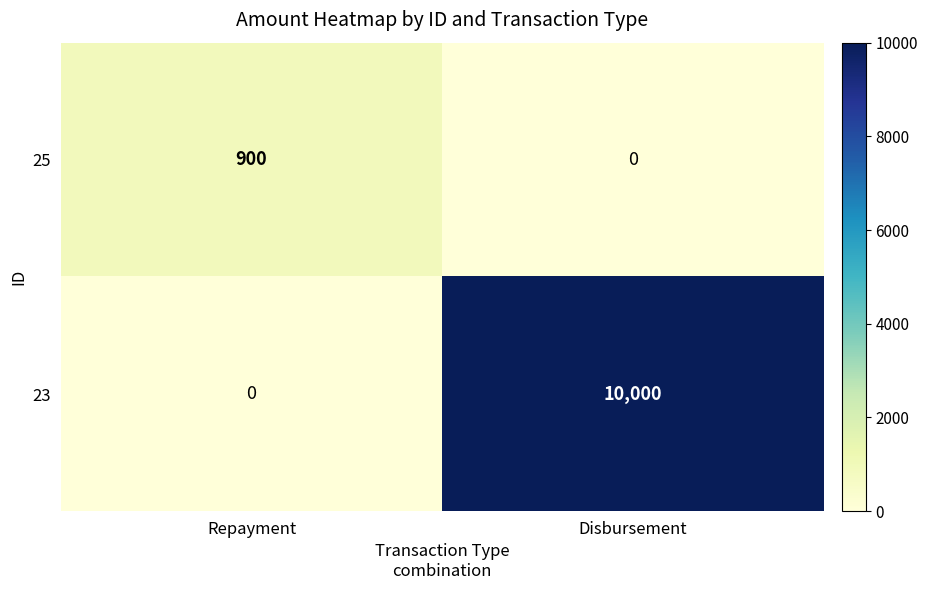

Between Repayment and Disbursement, which series saw the biggest shift?

23